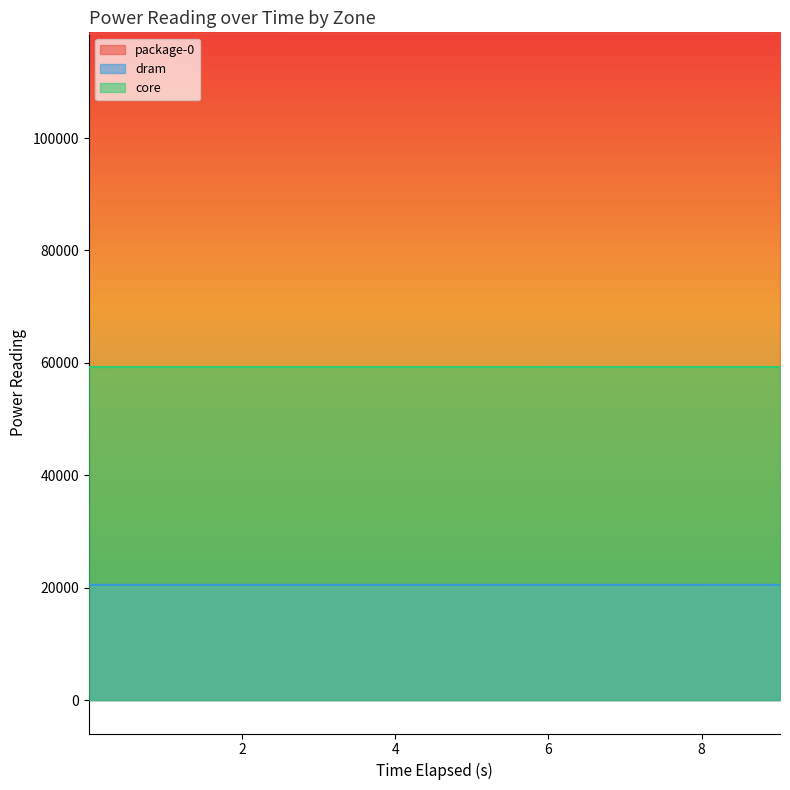

What is the average value of the core series?

59265.0